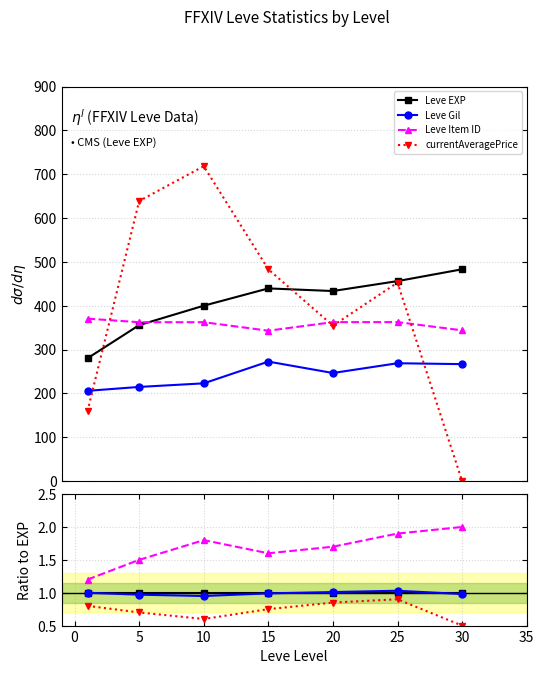

Count the currentAveragePrice values in the range 0 to 1.

7